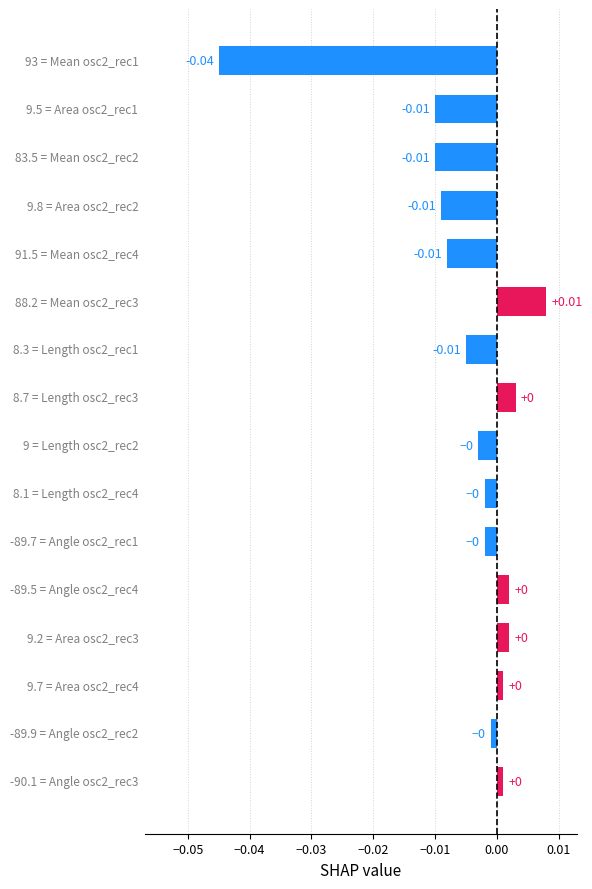

Are the bars horizontal?

Yes